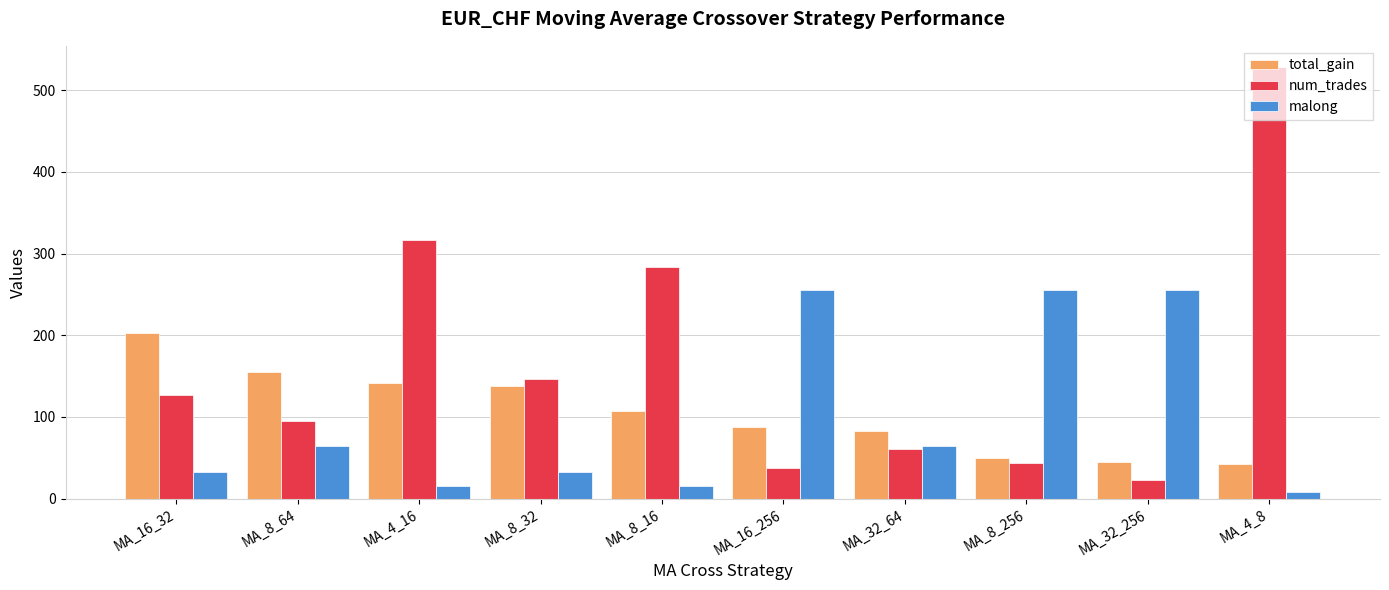

What is the label of the 6th bar from the left?

MA_16_256